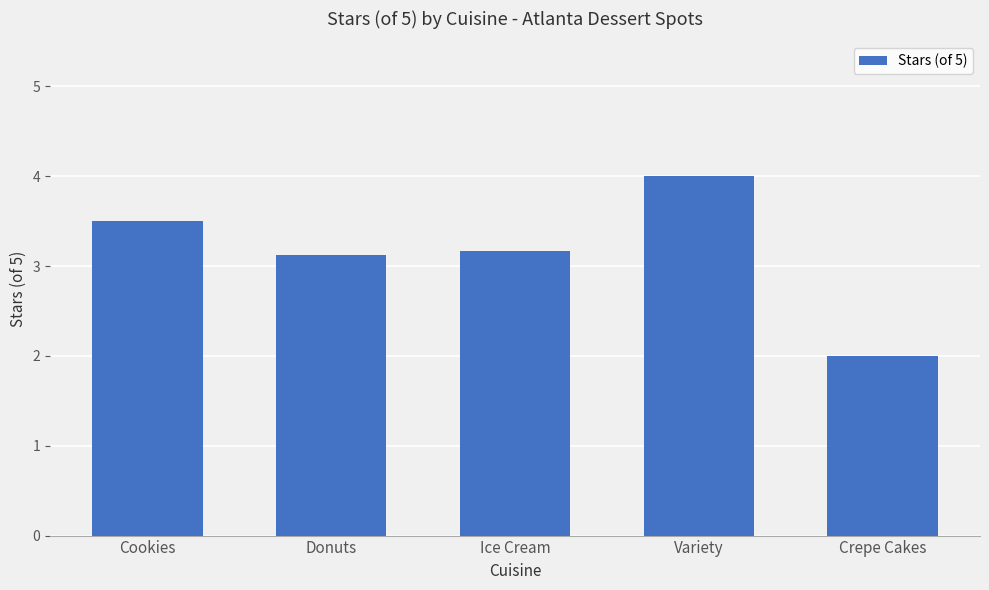

Between Cookies and Crepe Cakes, which is larger?

Cookies